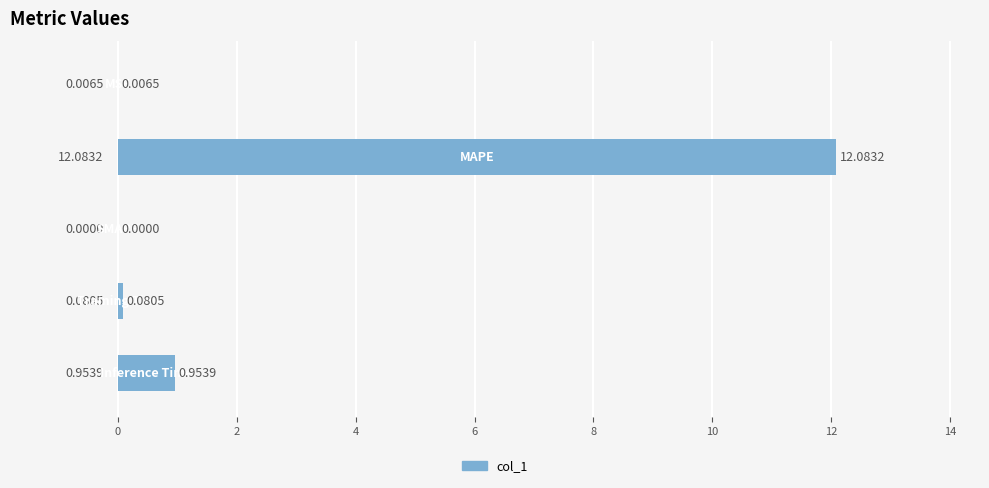

How many distinct data groups are displayed?

1